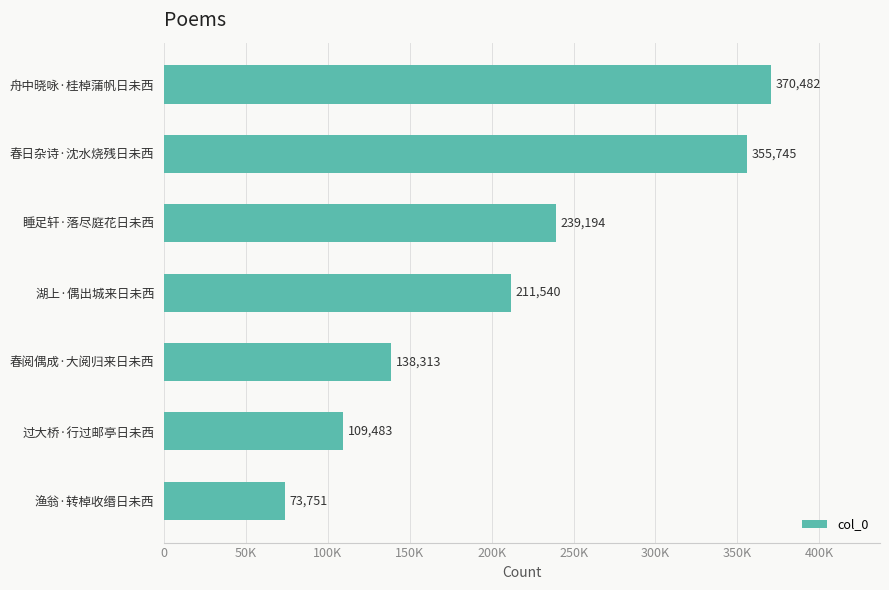

At which label is the value closest to 222116?

湖上·偶出城来日未西